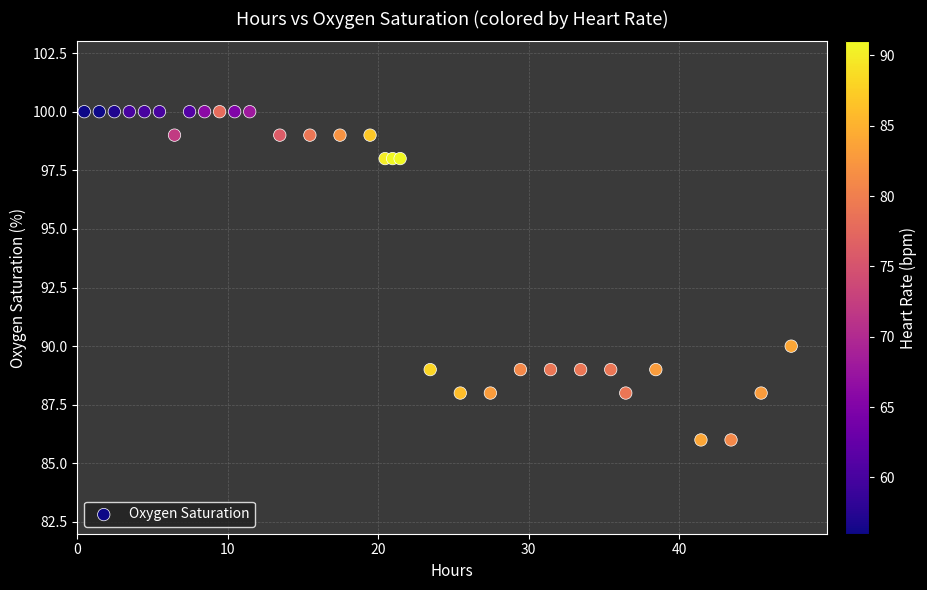

What Y value in the scatter plot is closest to 93?

90